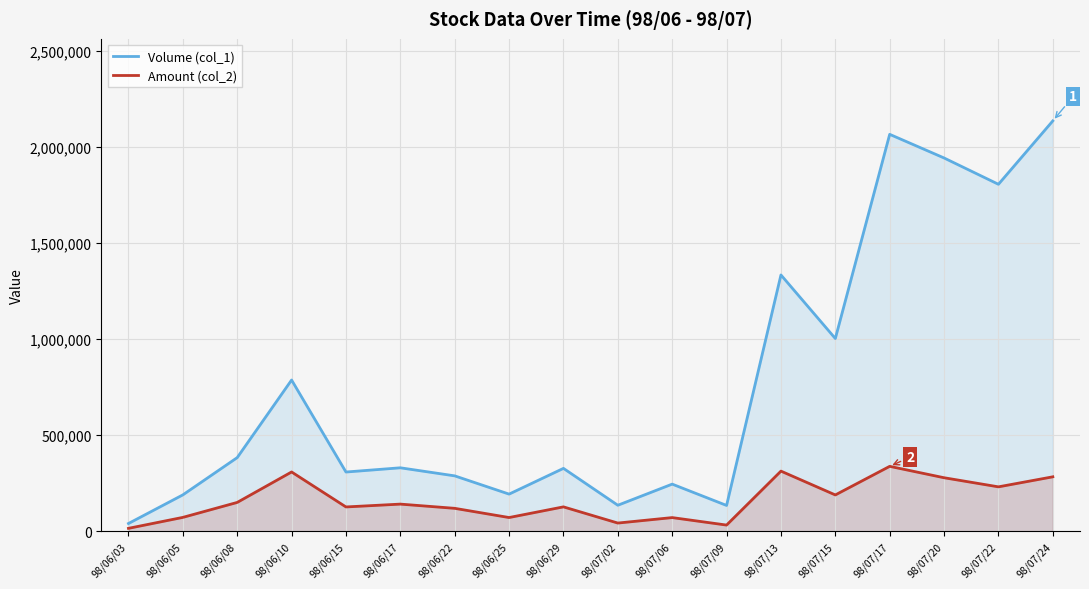

At how many categories does at least one series exceed 758597?

7